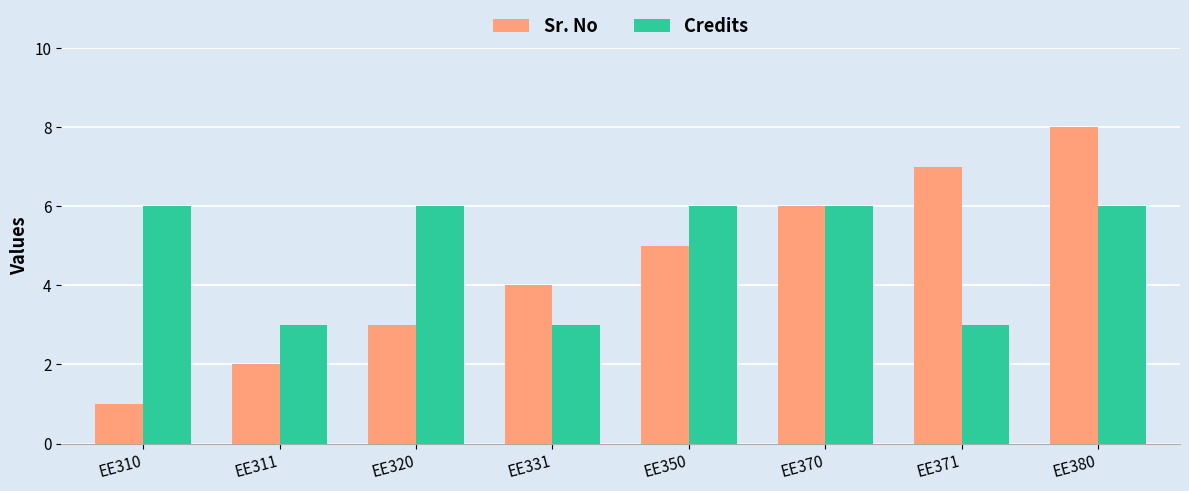

List the series in order of their peak value, lowest first.

Credits, Sr. No